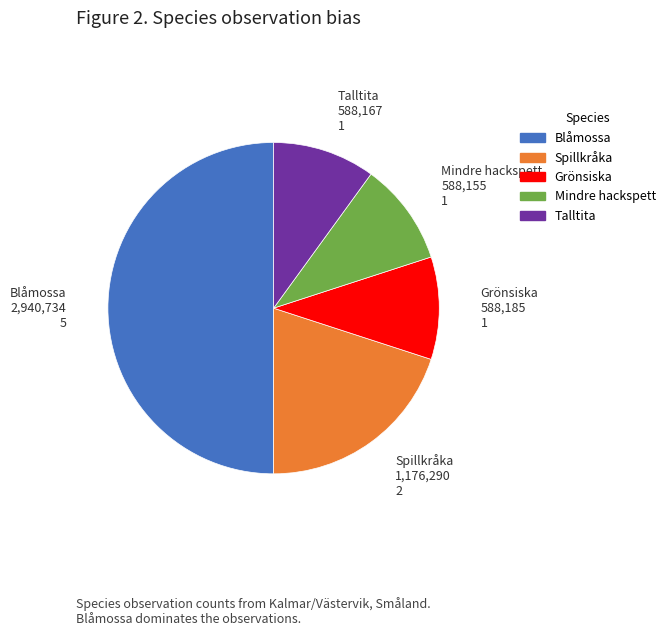

Count the number of slices in the pie.

5